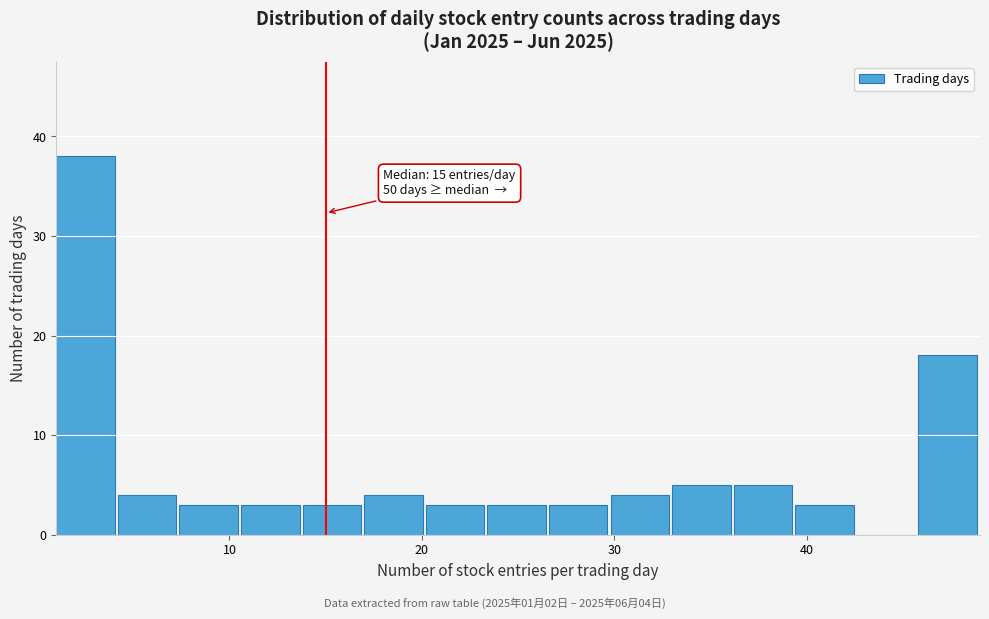

Read against the x-axis, roughly where is the centre of the tallest bar?

3